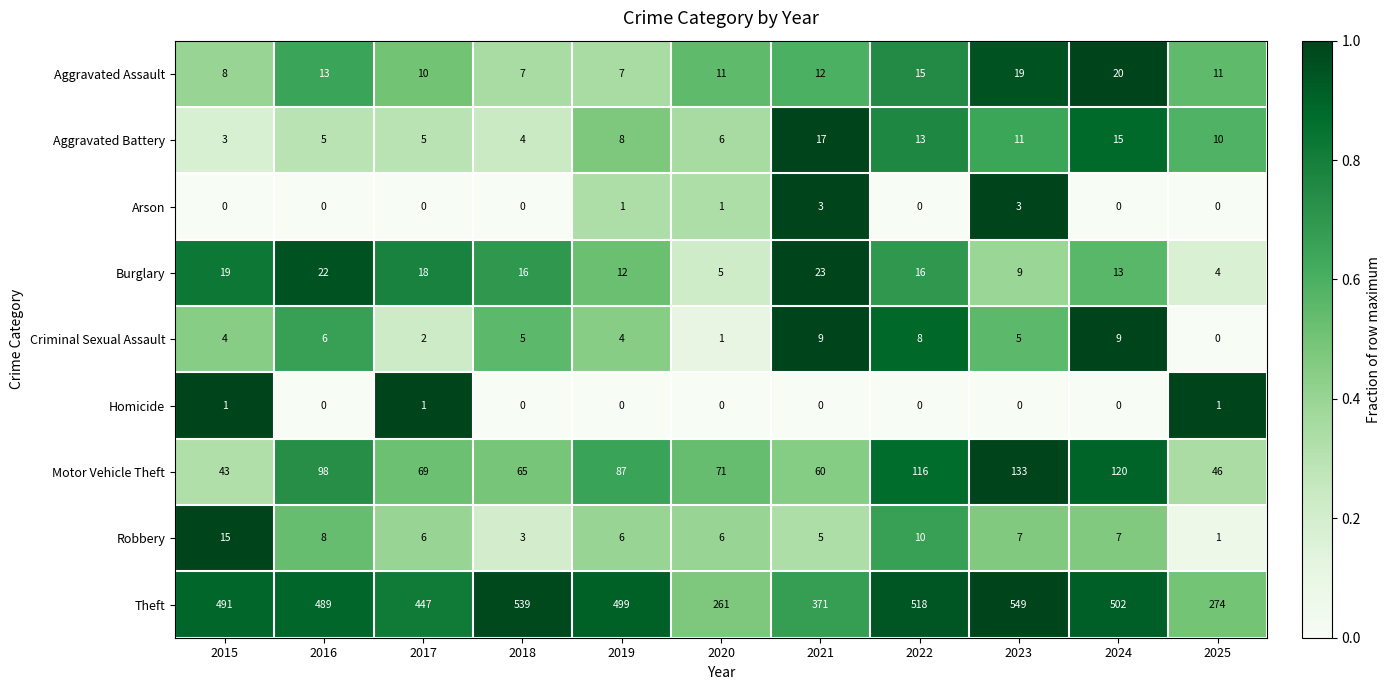

Which series has the largest range (max minus min)?

Theft